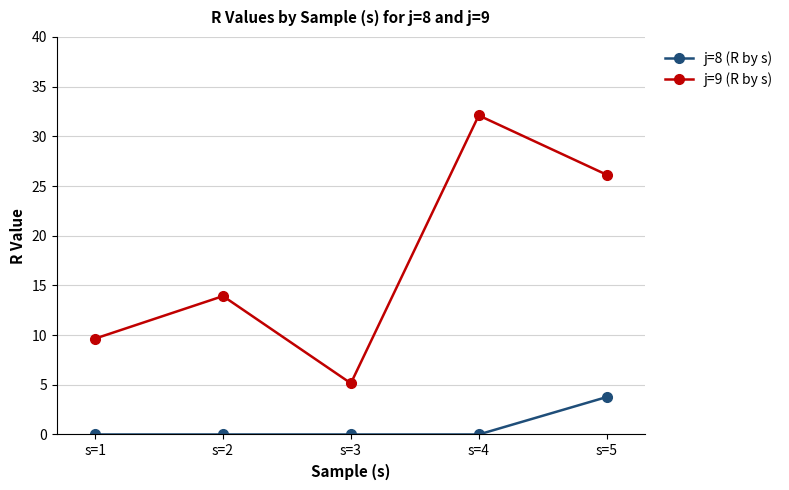

What is the difference between the j=9 (R by s) values at s=2 and s=1?

4.3